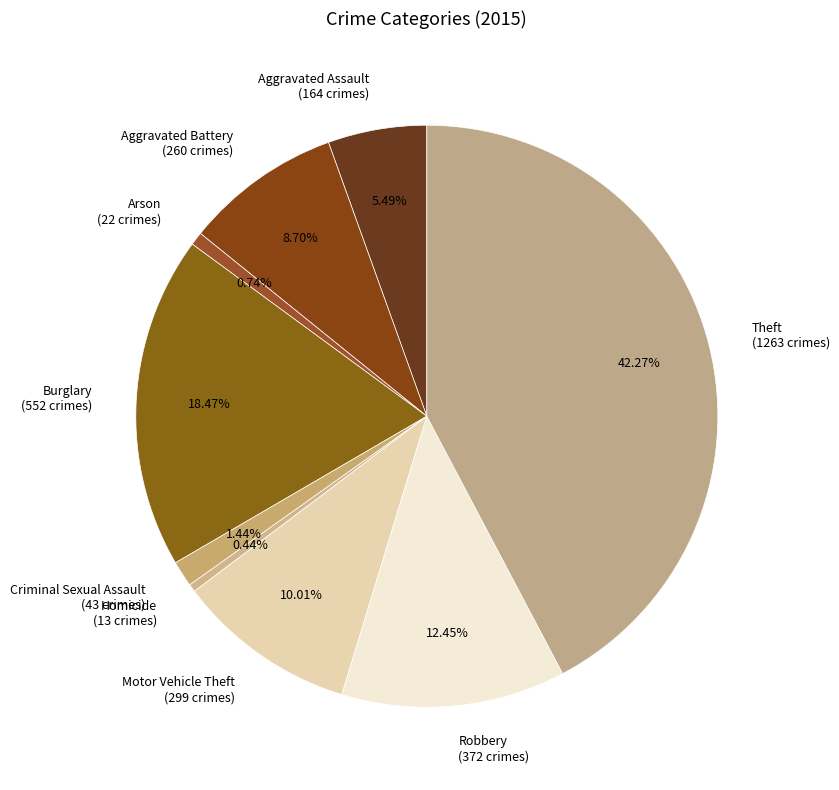

Which slice is the largest?

Theft